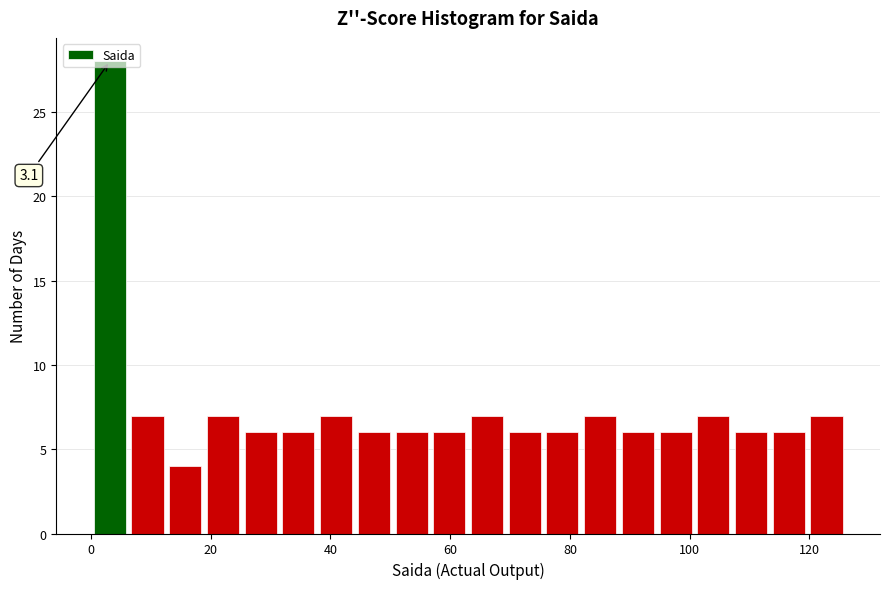

Around what value on the x-axis is the tallest bar? Give the approximate position of its centre, as read against the axis.

4